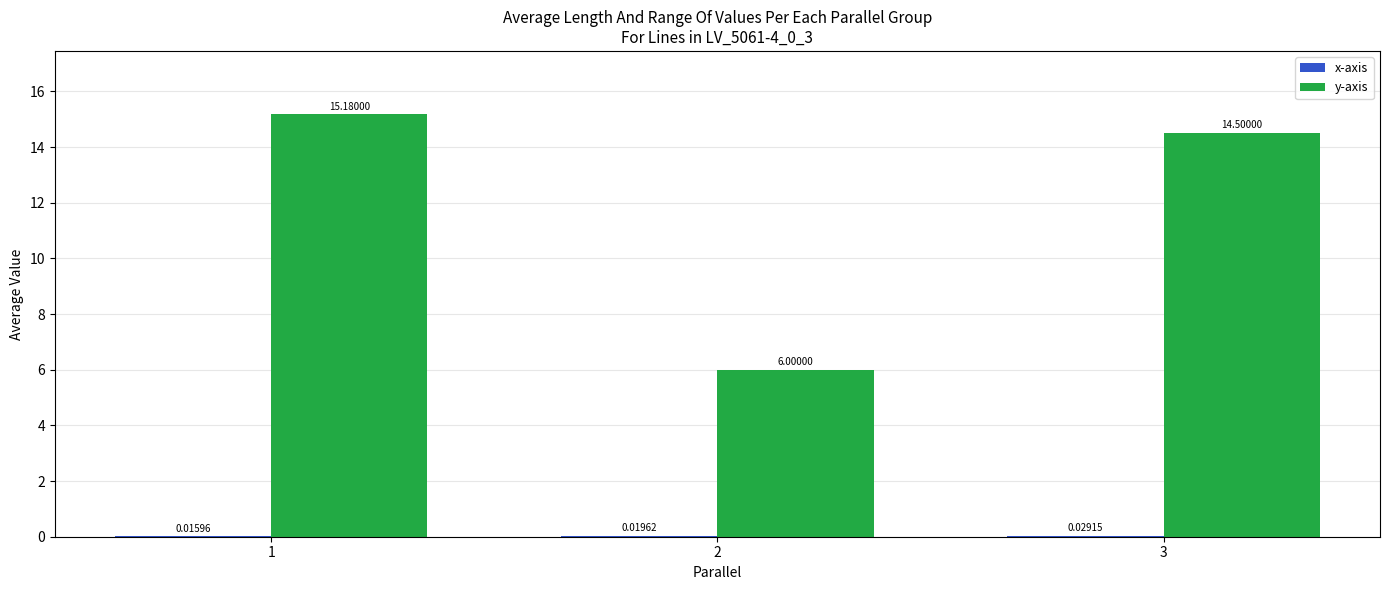

Are the bars grouped side by side (vs. stacked)?

Yes